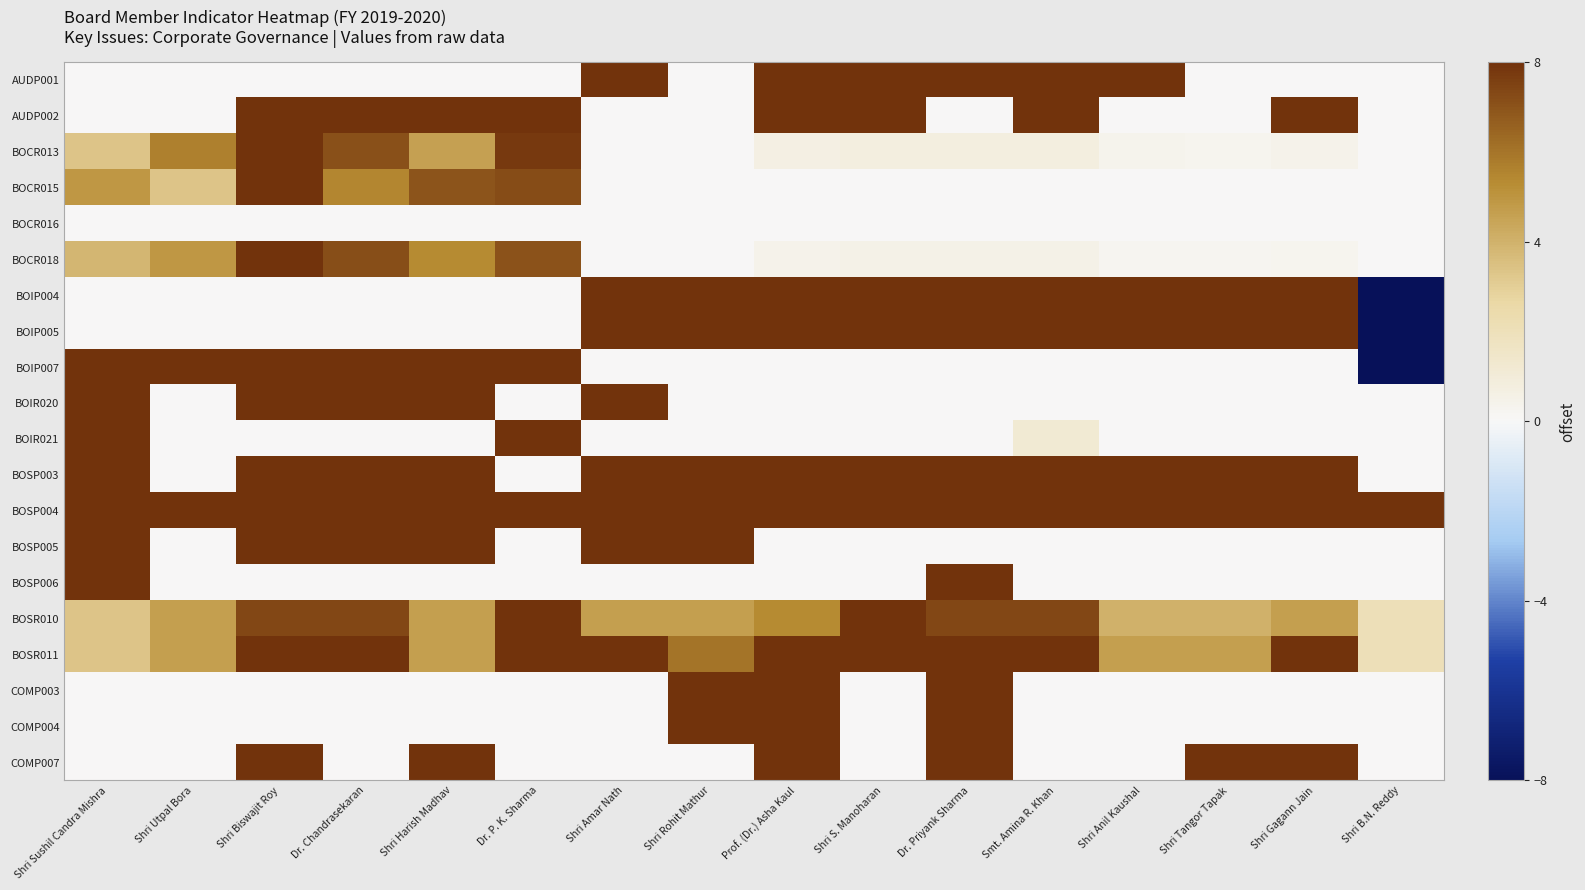

Between Shri Gagann Jain and Shri Utpal Bora, which is larger?

Shri Gagann Jain